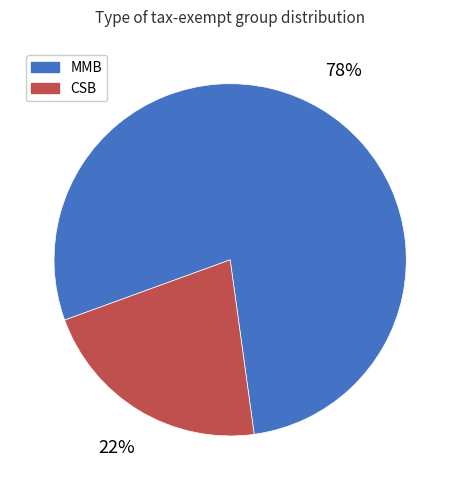

Count the number of slices in the pie.

2